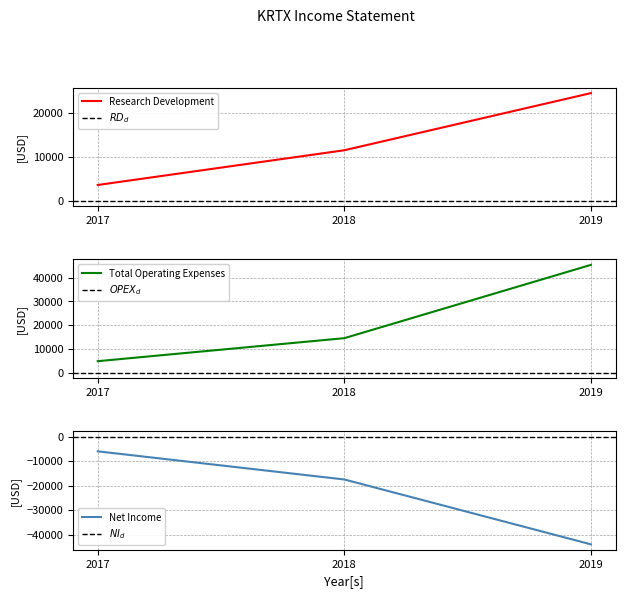

What is the difference between the Total Operating Expenses values at 2019 and 2017?

40600